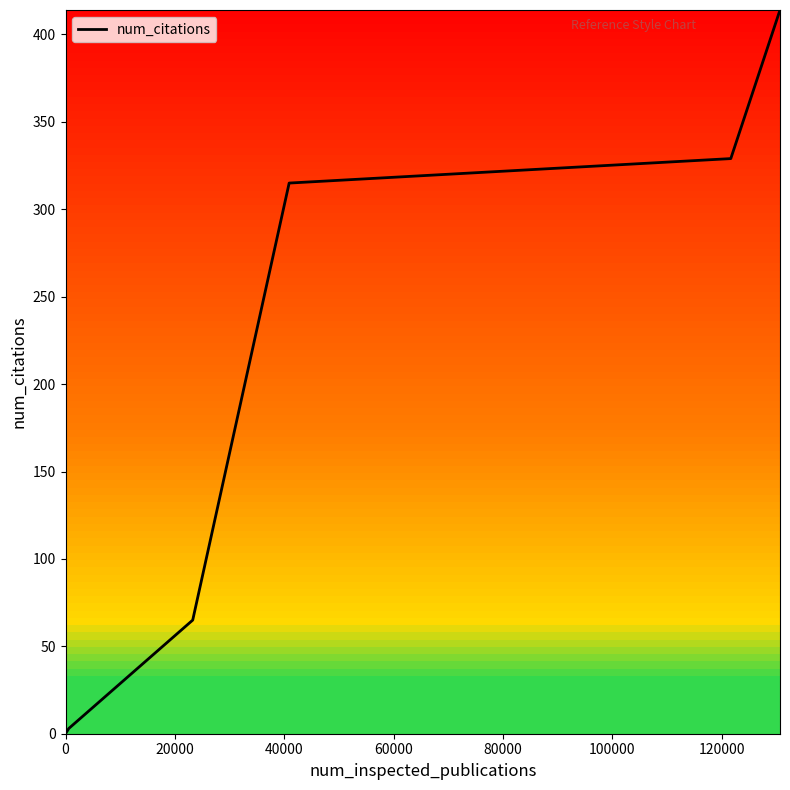

What is the greatest value displayed?

414